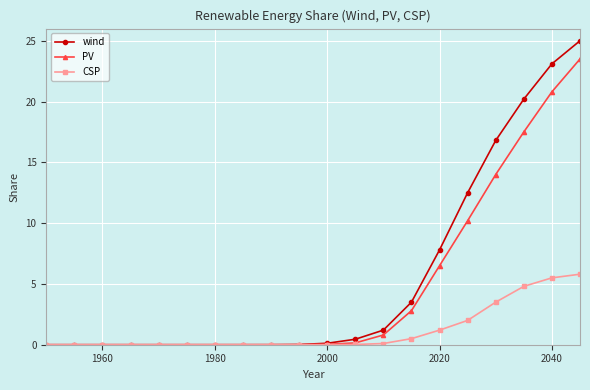

Which series has the widest spread of values?

wind